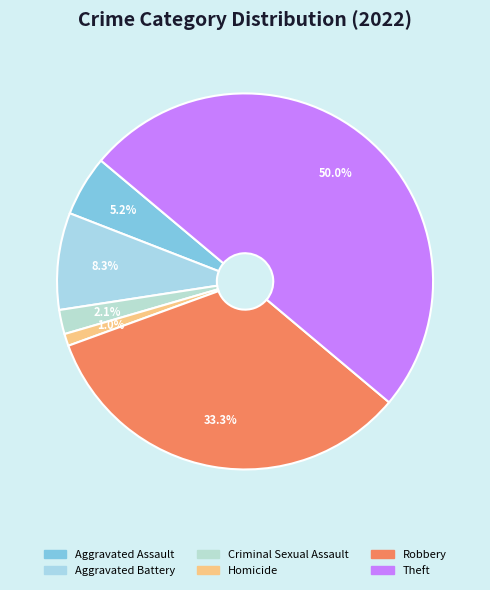

To the nearest percent, what percentage of the pie is Robbery?

33%